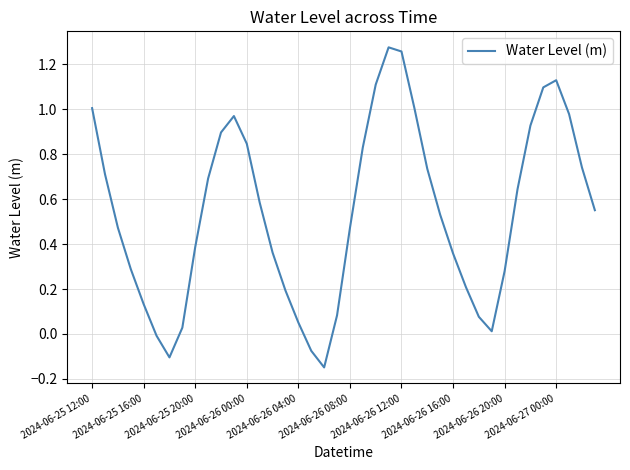

What is the value of the 39th point from the left?

0.7